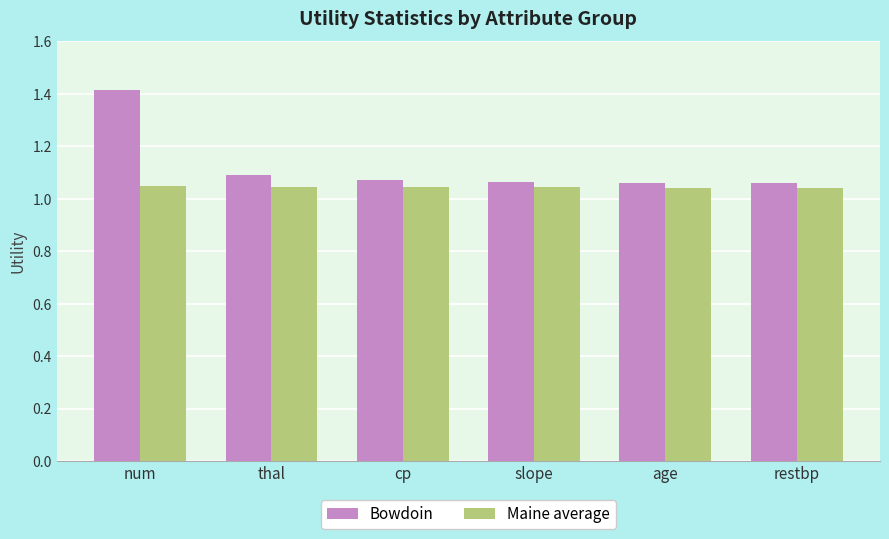

What is the sum of the Maine average values at cp and restbp?

2.1